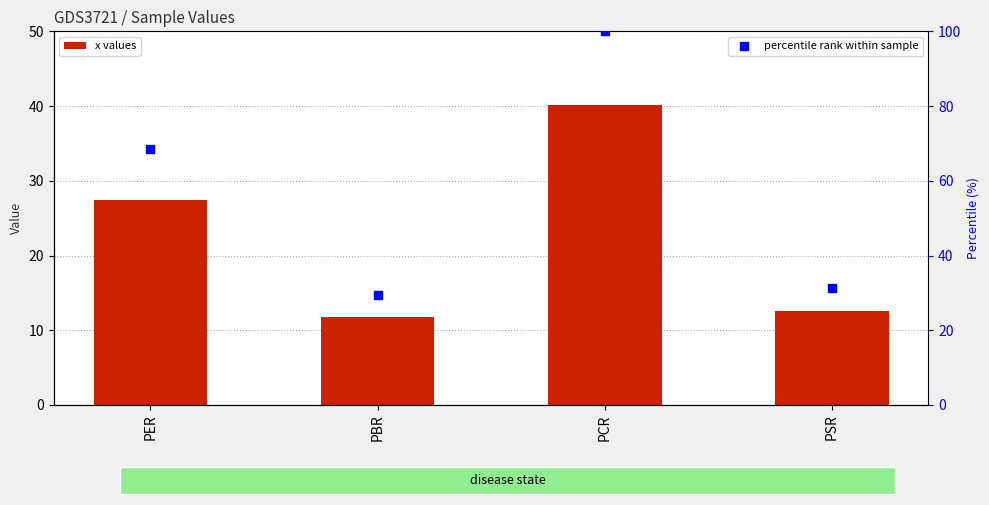

Which series reaches the maximum Y coordinate?

percentile rank within sample